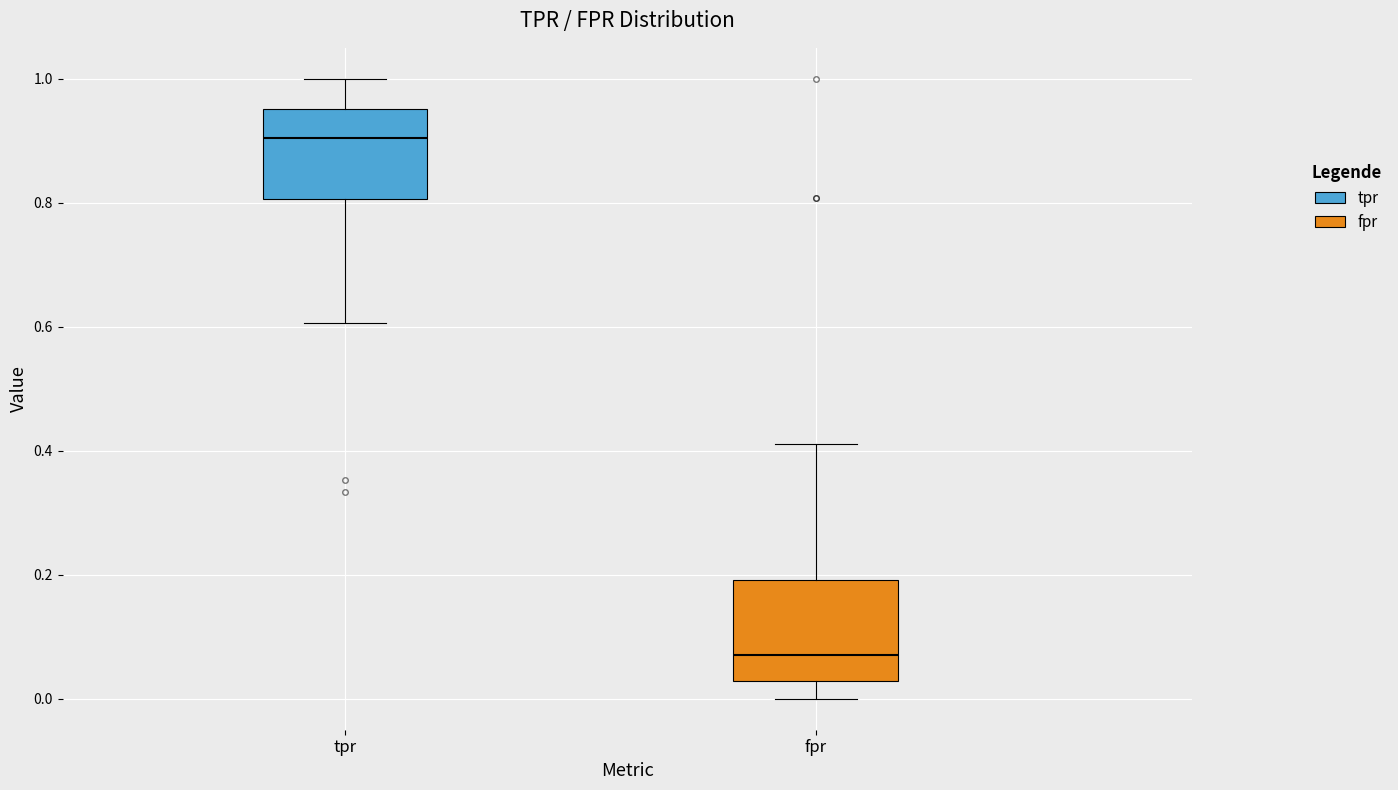

Reading left to right, read every box against the y-axis: the position of its median line, the range the box covers, and the ends of its whiskers. The values are not printed on the chart, so give them approximately, as read against the axis.

tpr: median 0.90, box 0.80 to 0.96, whiskers 0.60 to 1.00
fpr: median 0.08, box 0.02 to 0.20, whiskers 0.00 to 0.42